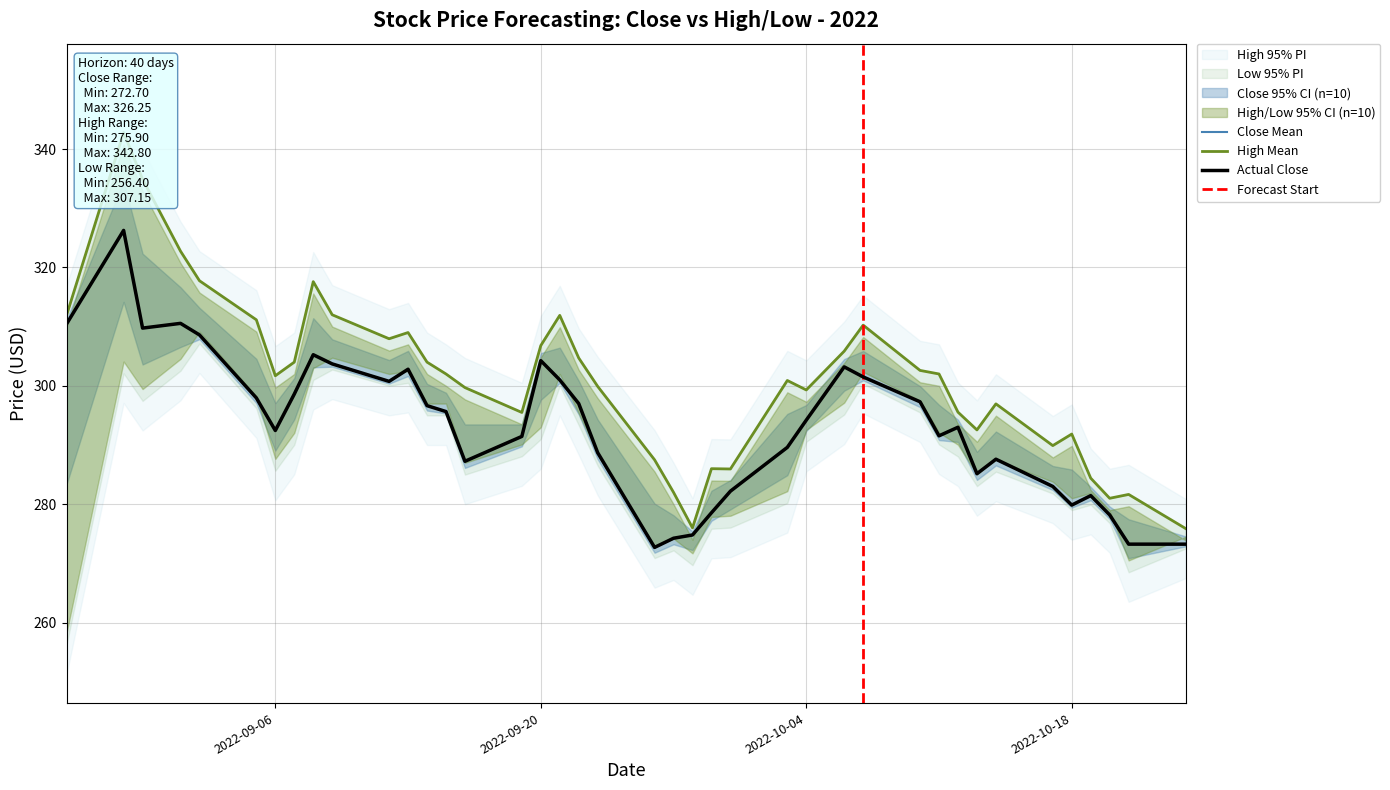

True or false: High and Close cross at least once.

False